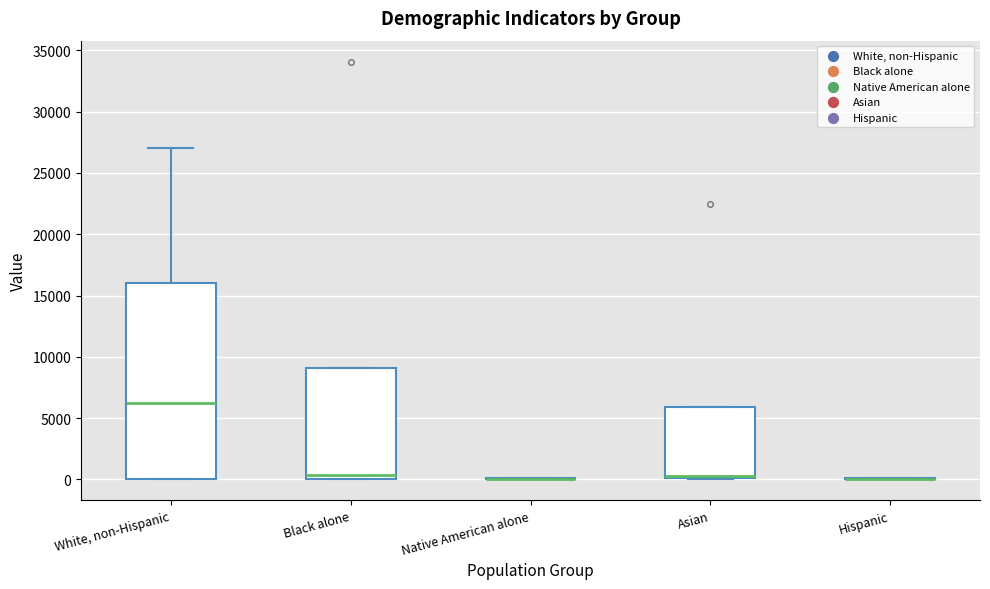

Reading left to right, transcribe this box plot: for each box, give where its median line is, the range the box spans, and where its two whiskers end, as read against the y-axis. The values are not printed on the chart, so give them approximately, as read against the axis.

White, non-Hispanic: median 6000, box 0 to 16000, whiskers 0 to 27000
Black alone: median 500, box 0 to 9000, whiskers 0 to 9000
Native American alone: box collapsed to a line at 0, whiskers 0 to 0
Asian: median 0 (just above the box's lower edge), box 0 to 6000, whiskers 0 to 6000
Hispanic: box collapsed to a line at 0, whiskers 0 to 0